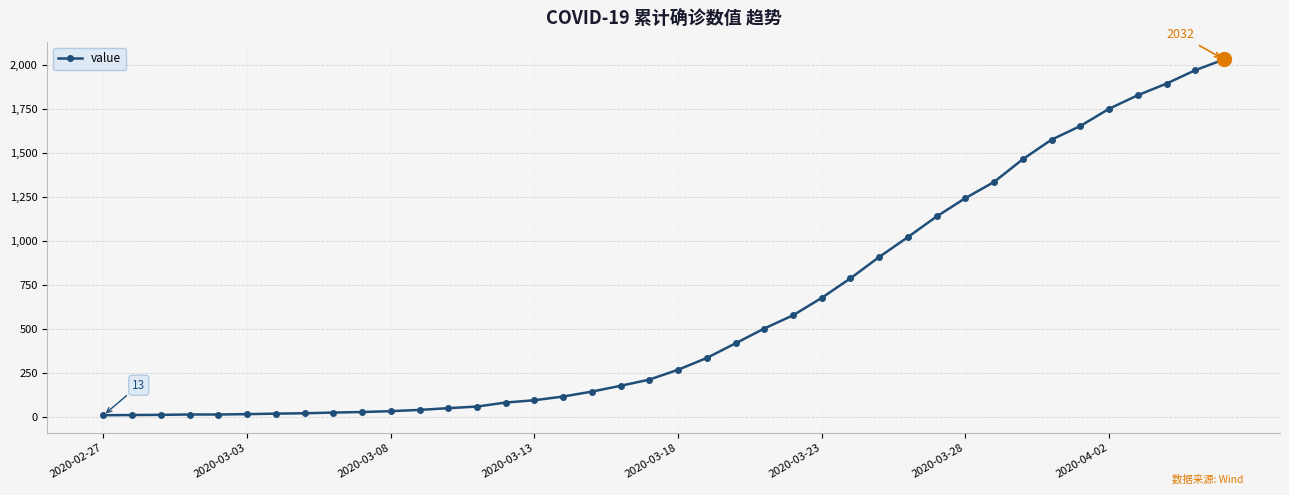

What is the greatest value displayed?

2032